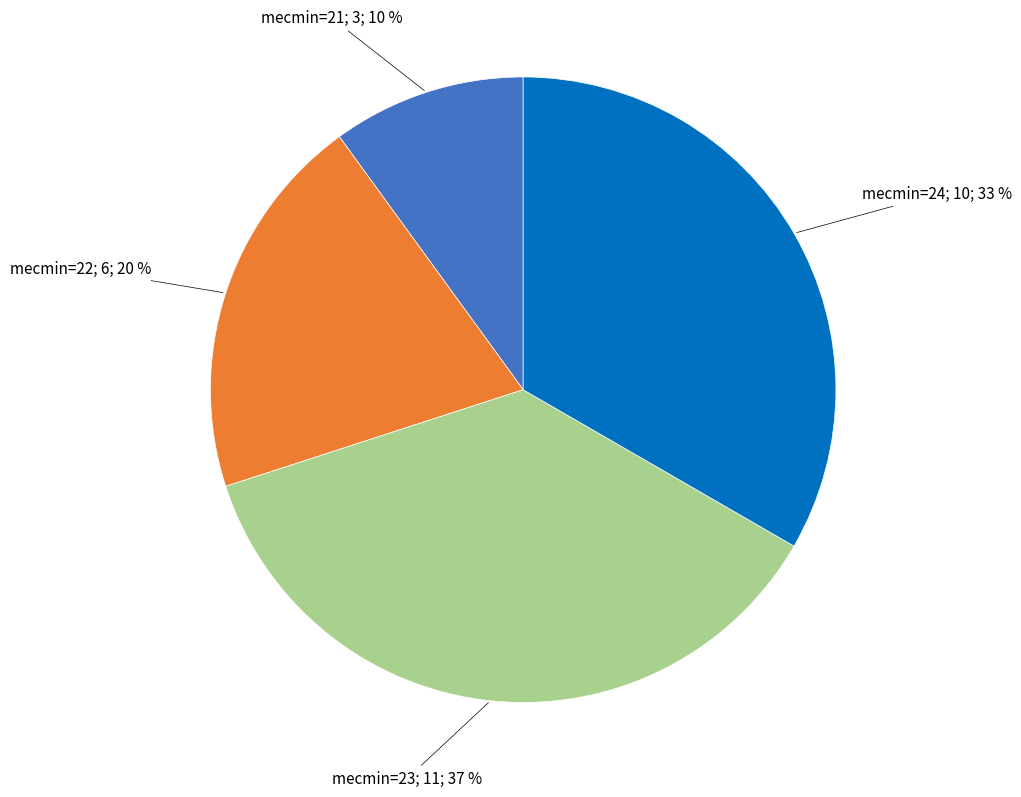

Is there any slice that represents more than half of the pie?

No